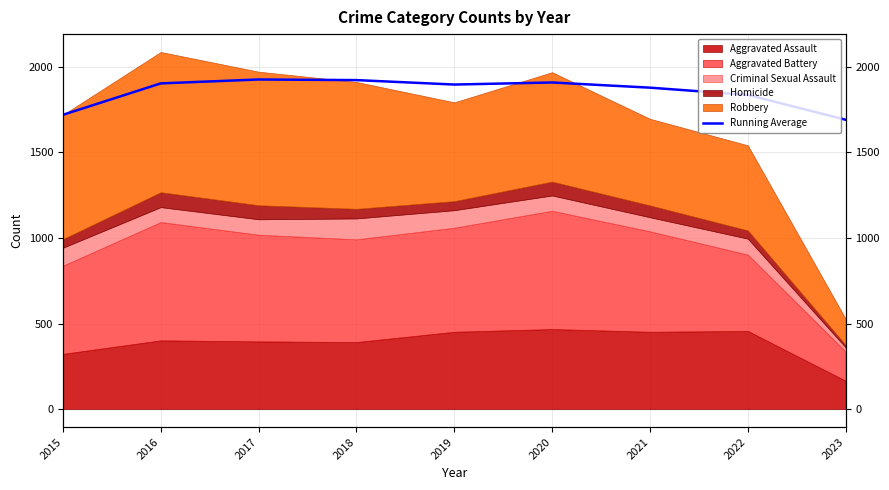

The chart shows a value of 1907.8 at 2020. True or false?

True